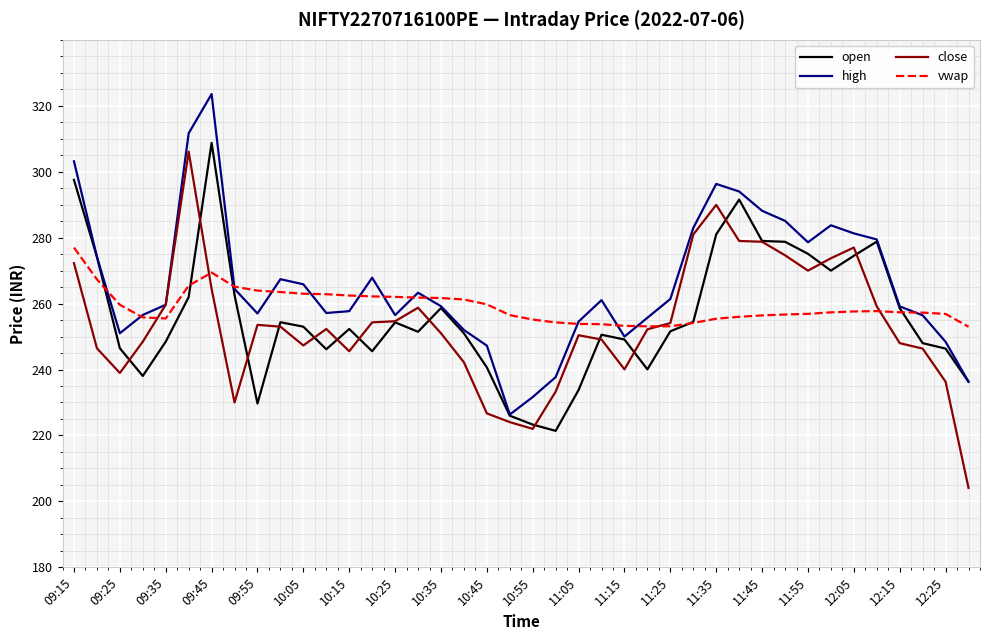

How many lines are shown in the chart?

4